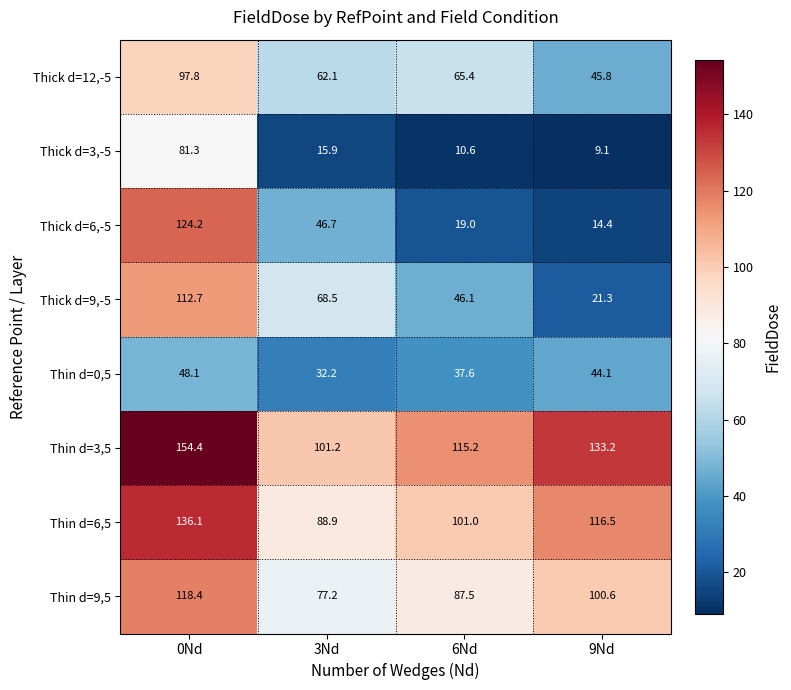

Which series has the largest range (max minus min)?

Thick d=6,-5